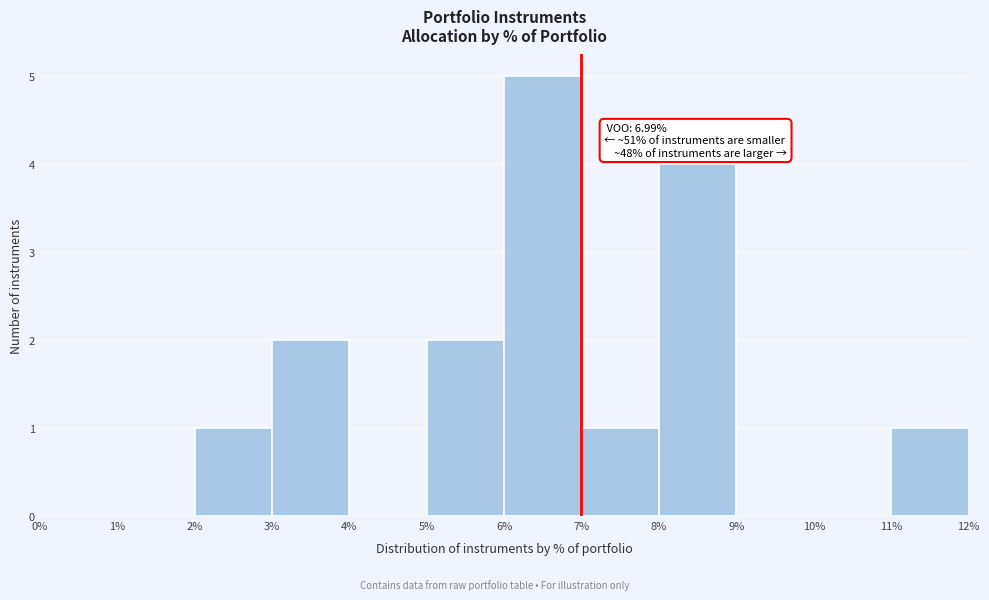

Over which range of the x-axis is the bar tallest?

6% to 7%